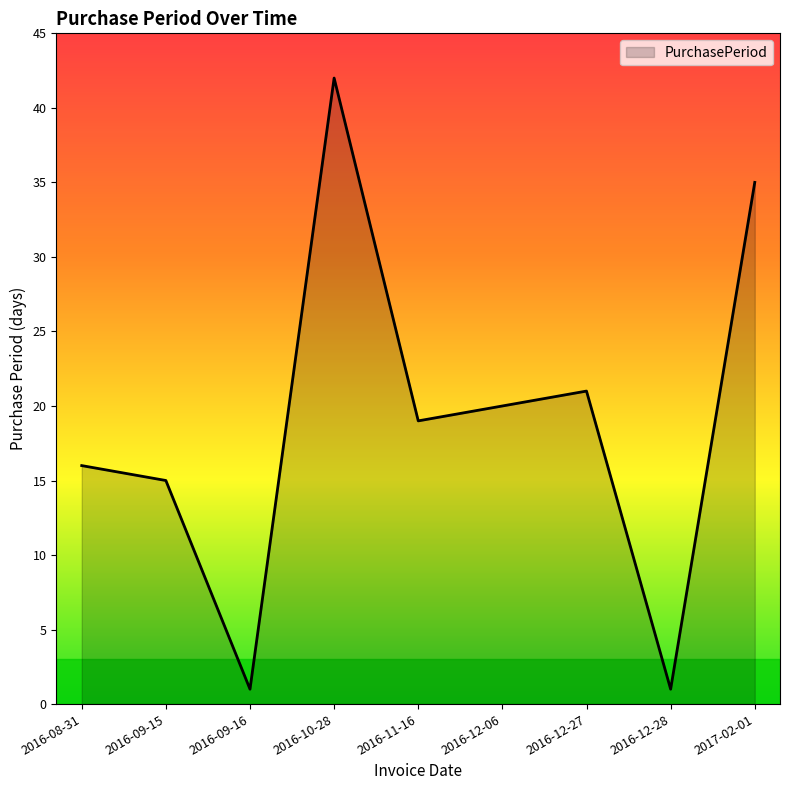

What is the maximum value shown in the chart?

42